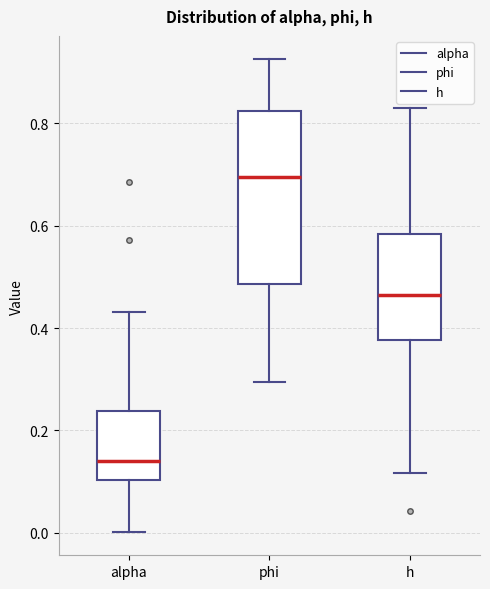

Where is the lower edge of the box for alpha on the y-axis? The values are not printed on the chart, so give them approximately, as read against the axis.

0.10